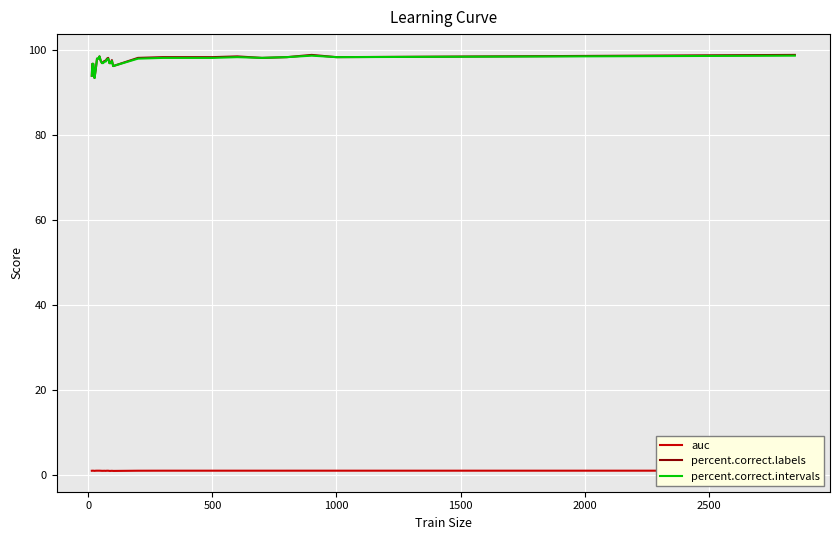

Which series has the largest range (max minus min)?

percent.correct.labels